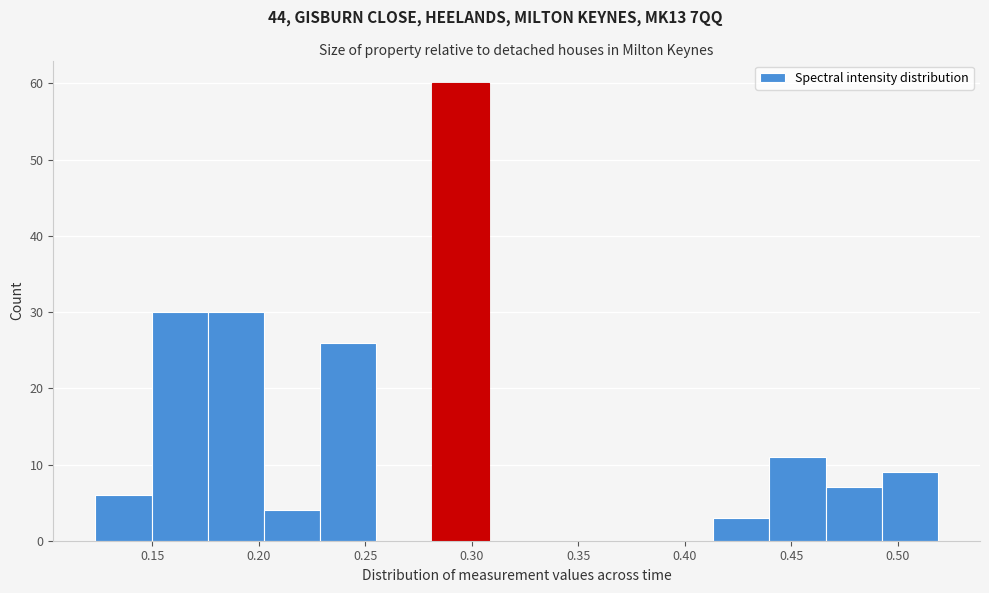

Which range on the x-axis has the tallest bar?

0.280 to 0.310